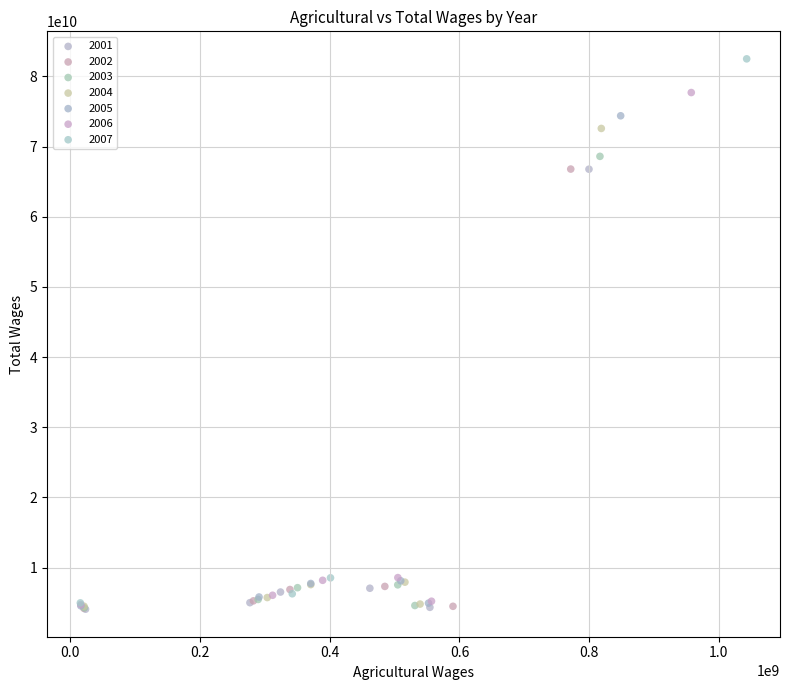

What are all the series names shown in the legend?

2001, 2002, 2003, 2004, 2005, 2006, 2007